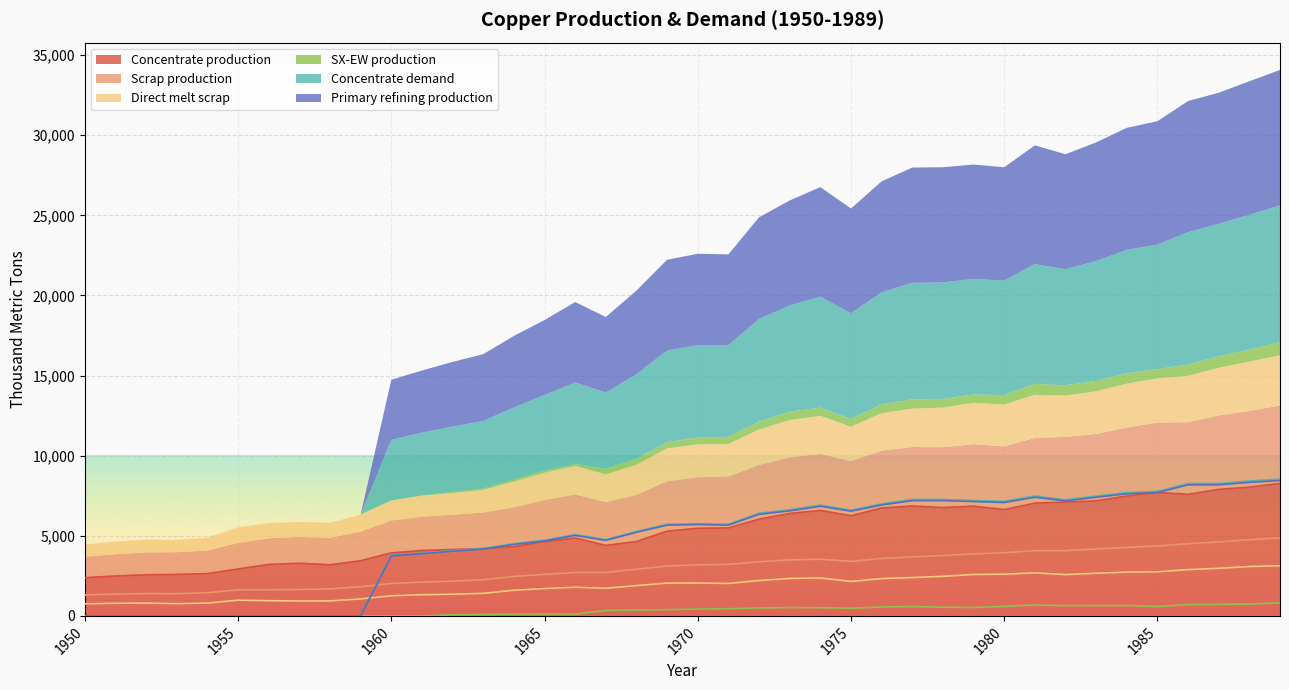

Is the value of SX-EW production at 1974 greater than the value of Direct melt scrap at 1978?

No